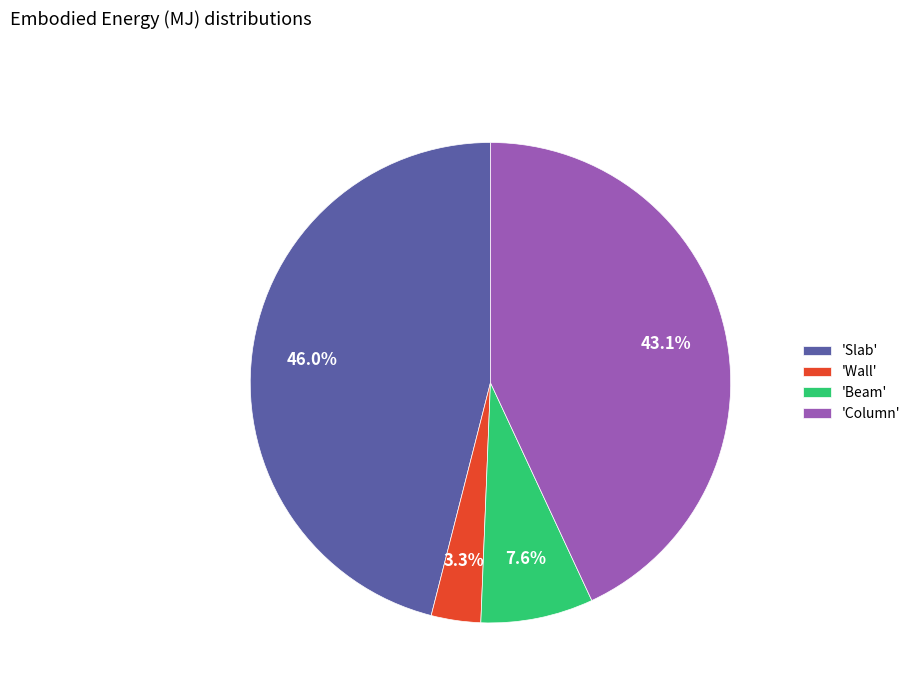

Do 'Slab' and 'Beam' together represent more than half of the pie?

Yes